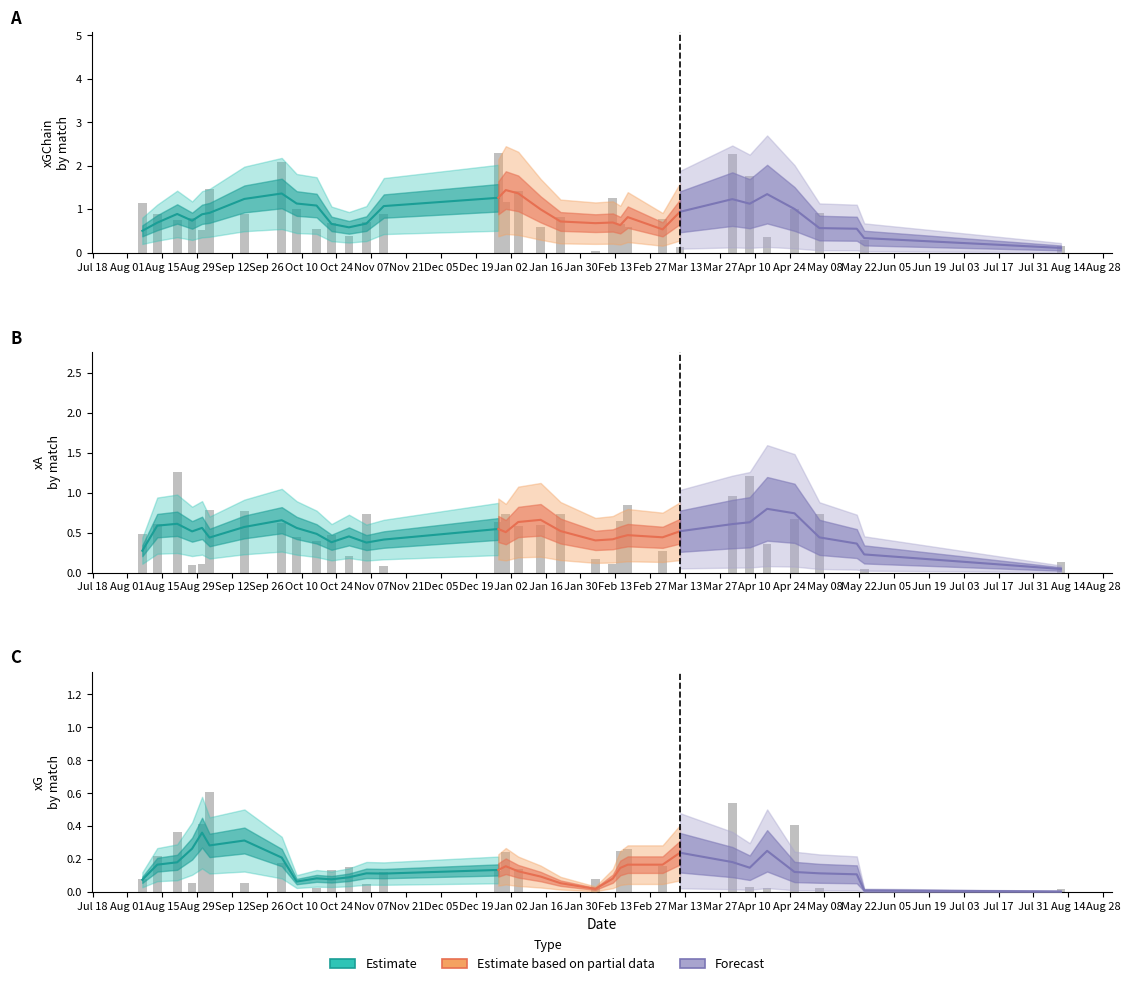

What is the sum of all xG values?

4.8